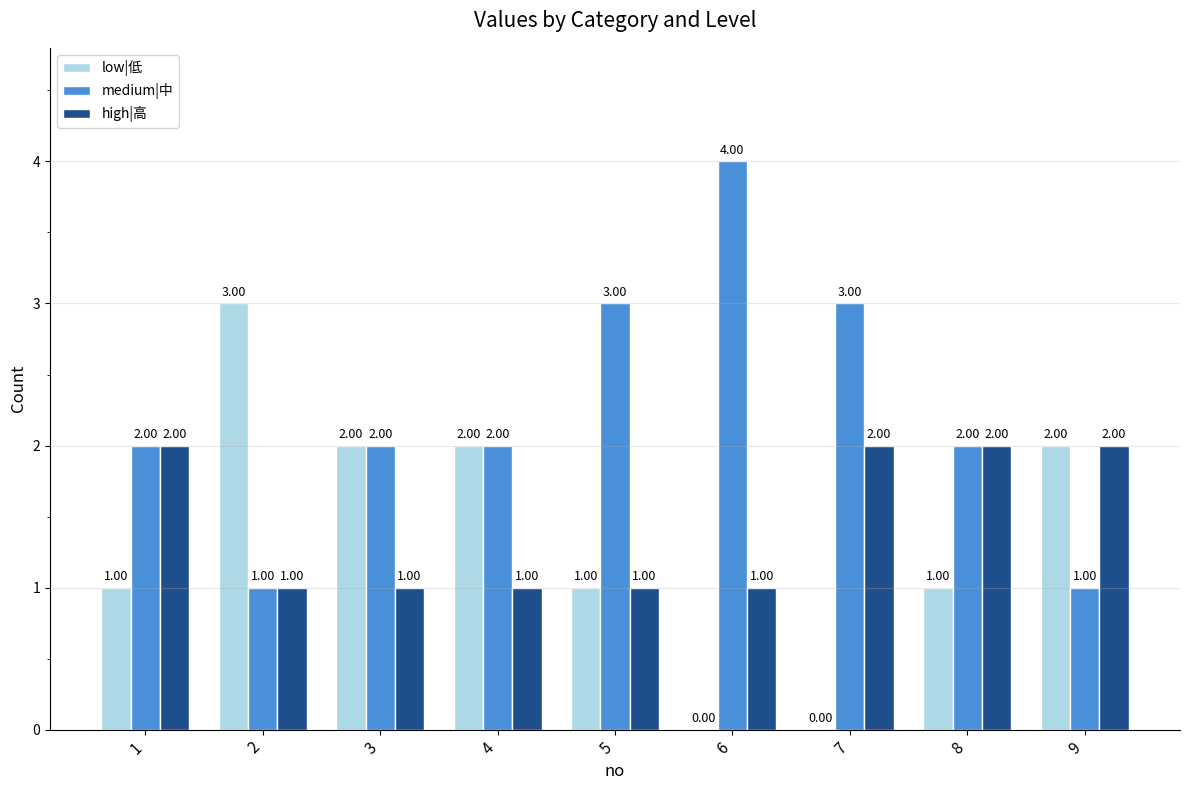

What is the sum of all high|高 values?

13